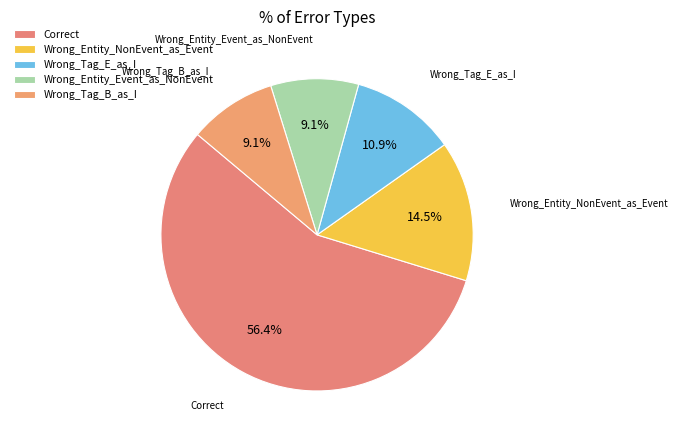

What is the total percentage of Wrong_Tag_B_as_I and Wrong_Entity_NonEvent_as_Event?

23.6%